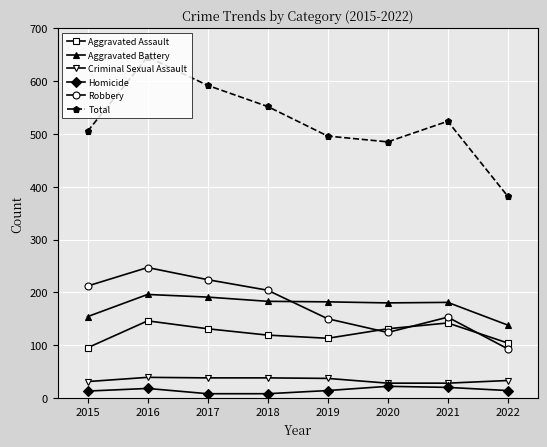

The value of Robbery at 2022 is 93. True or false?

True